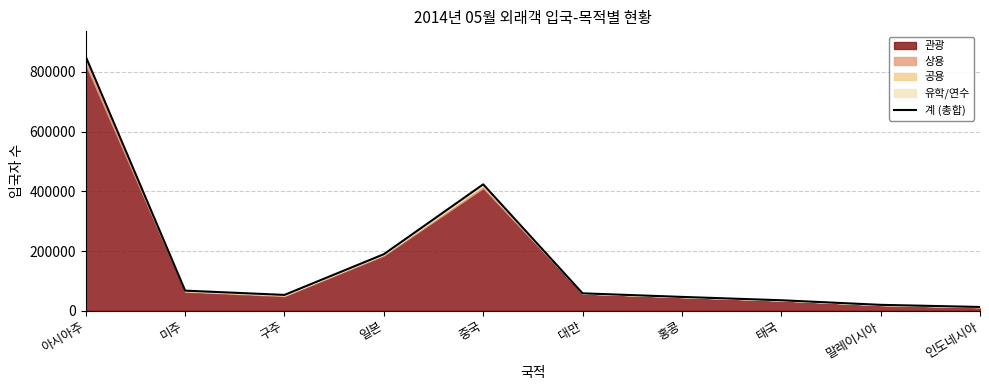

Between 아시아주 and 구주, which is larger?

아시아주